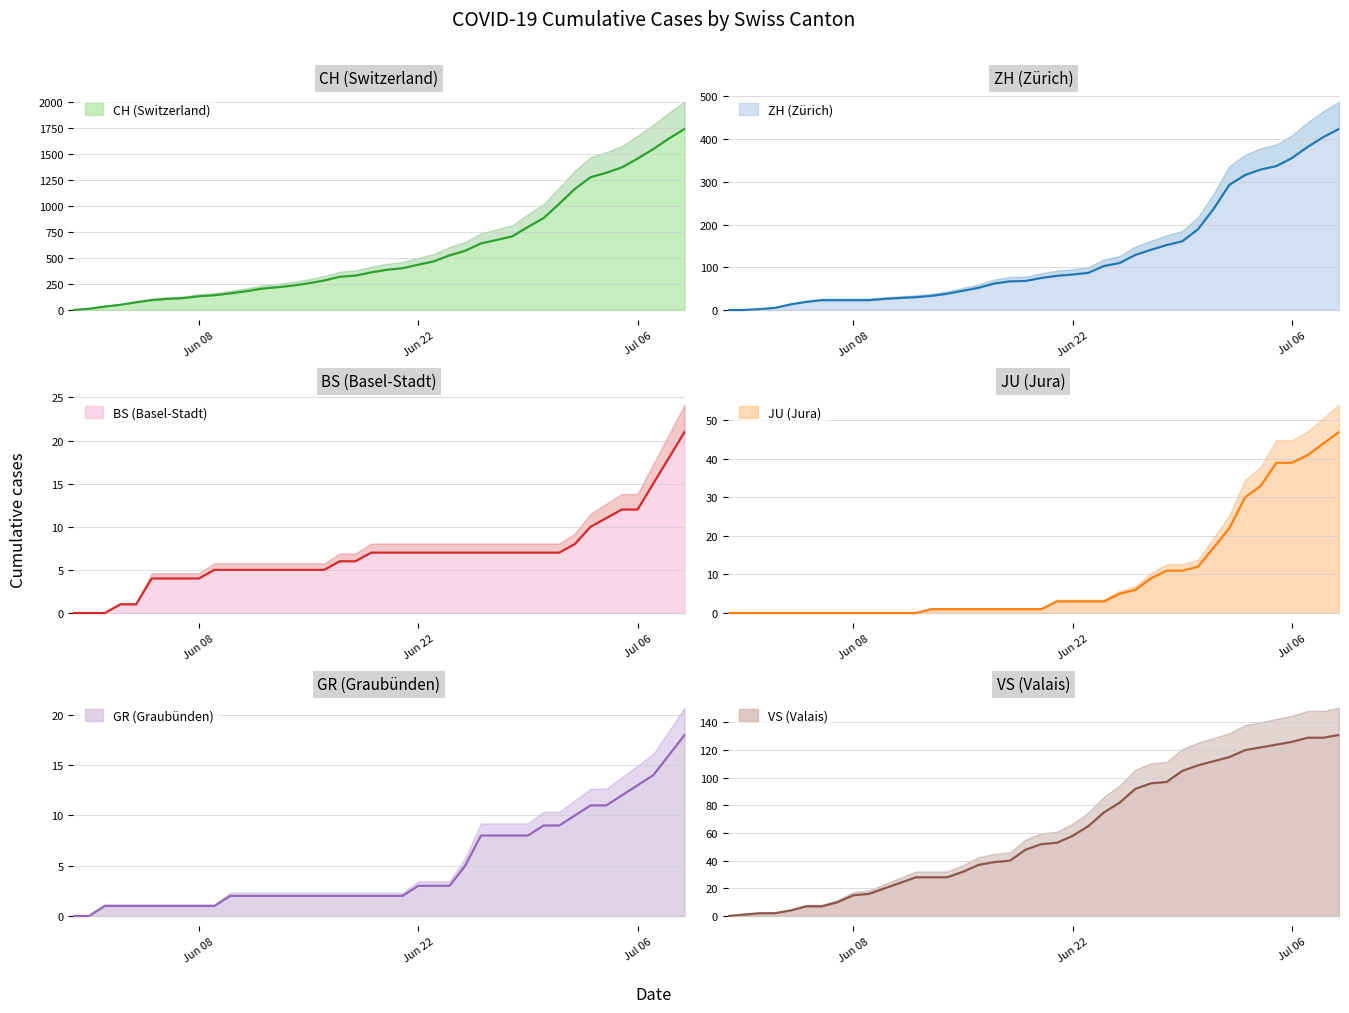

Which category has the highest value across all series?

2020-07-09